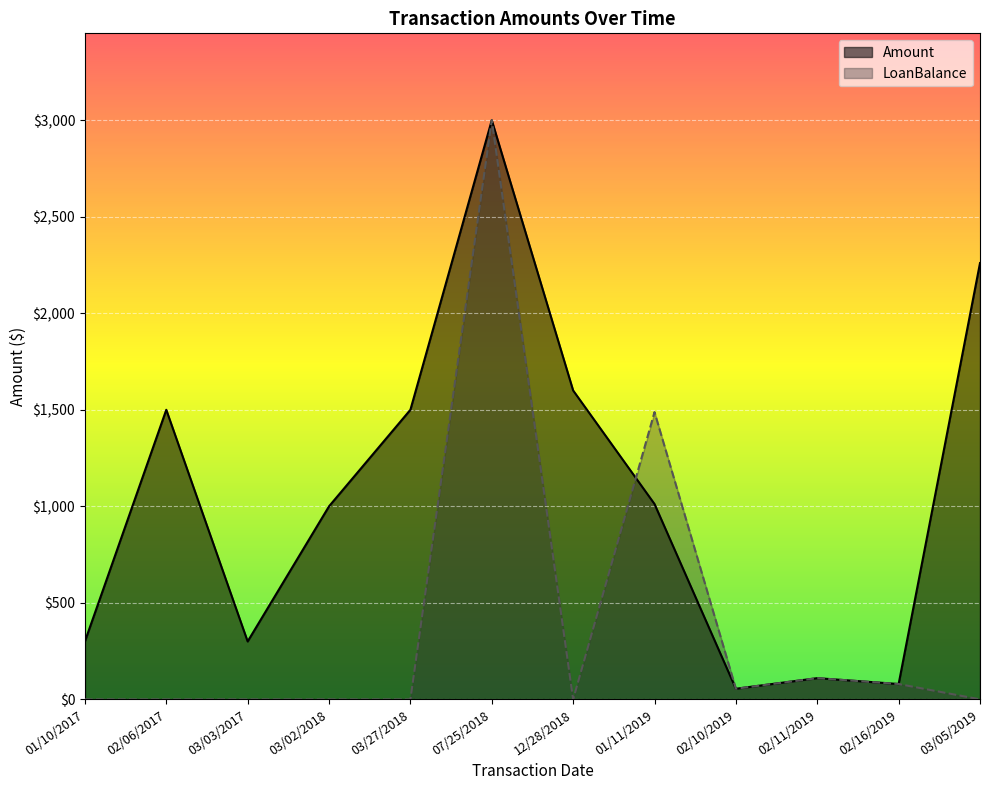

True or false: Amount and LoanBalance intersect in this chart.

True